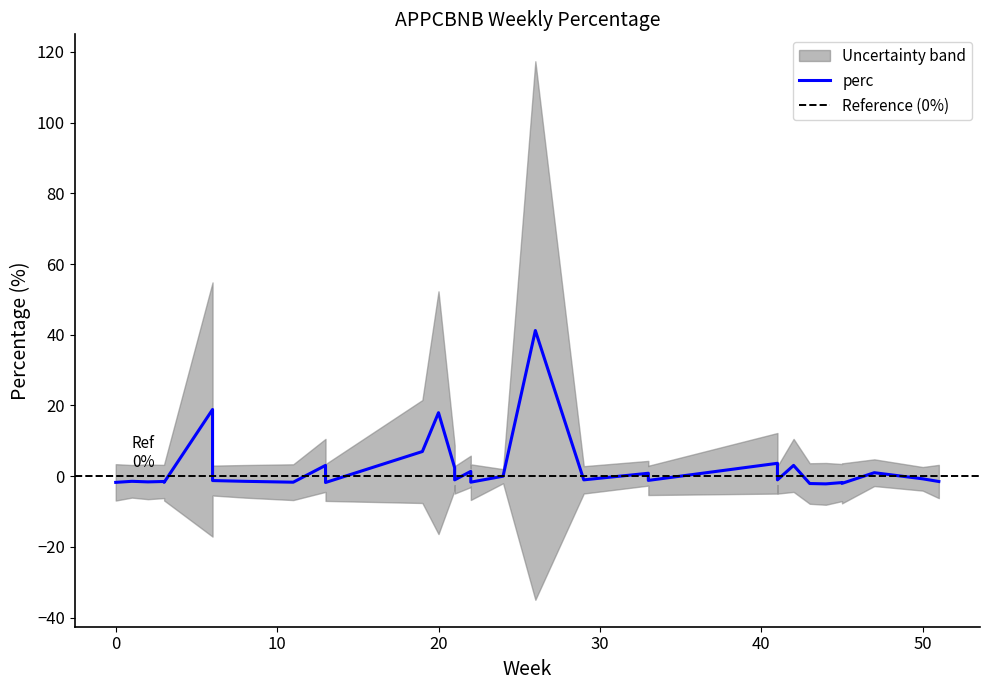

Does the chart have visible grid lines?

No